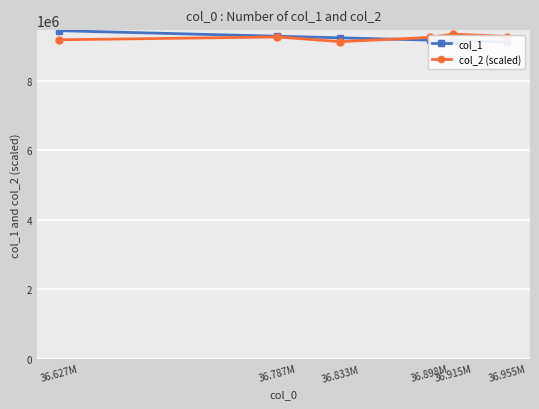

What is the sum of the col_2 (scaled) values at 36.787M and 36.898M?

18507432.2